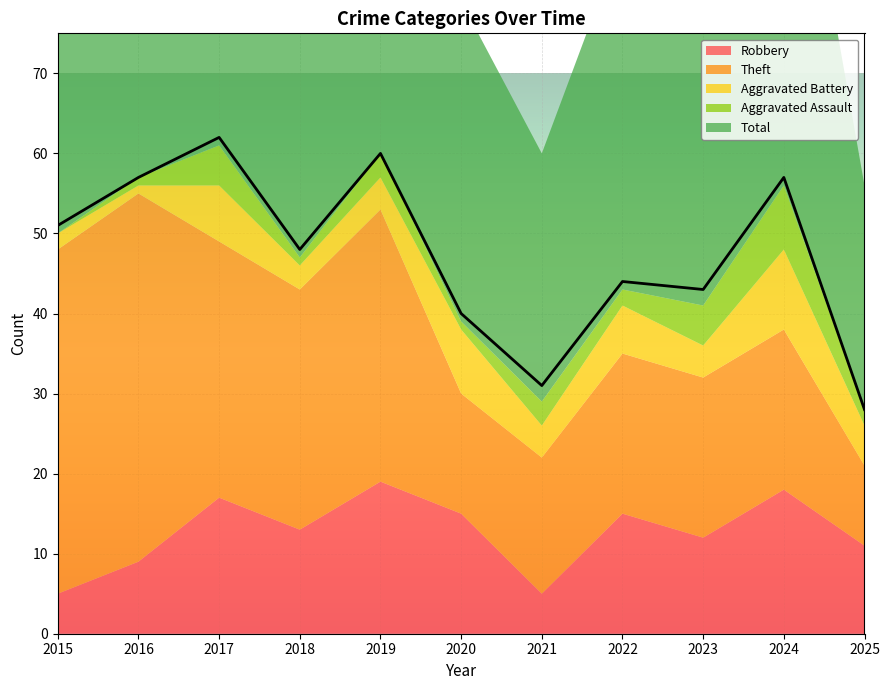

At which category does Robbery reach its first local valley?

2018